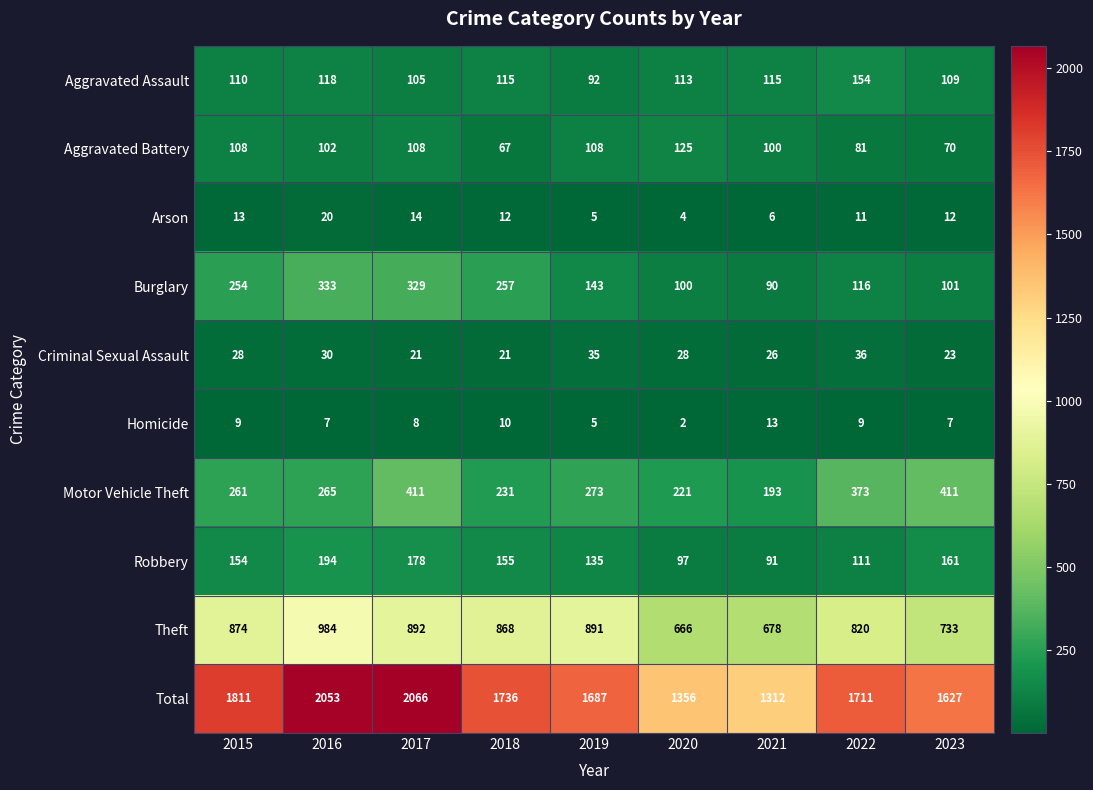

What is the sum of all Motor Vehicle Theft values?

2639